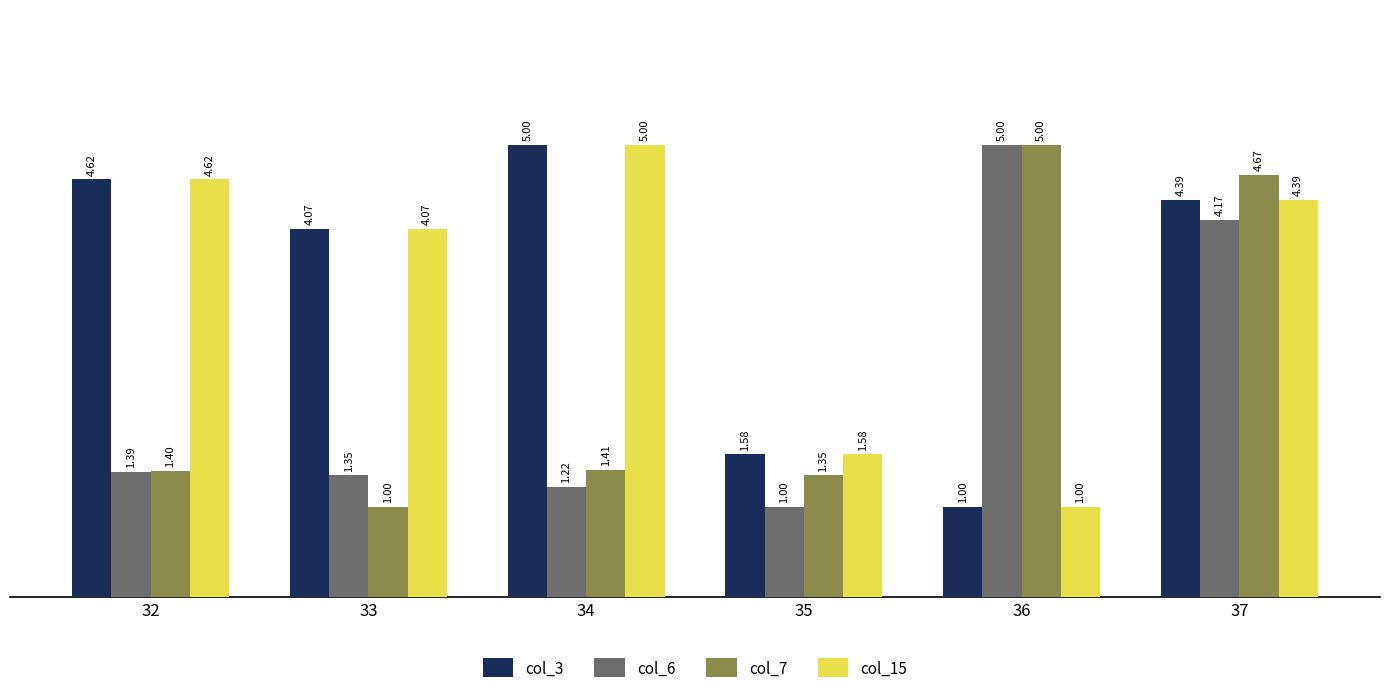

How many data points in col_6 are above 1?

5